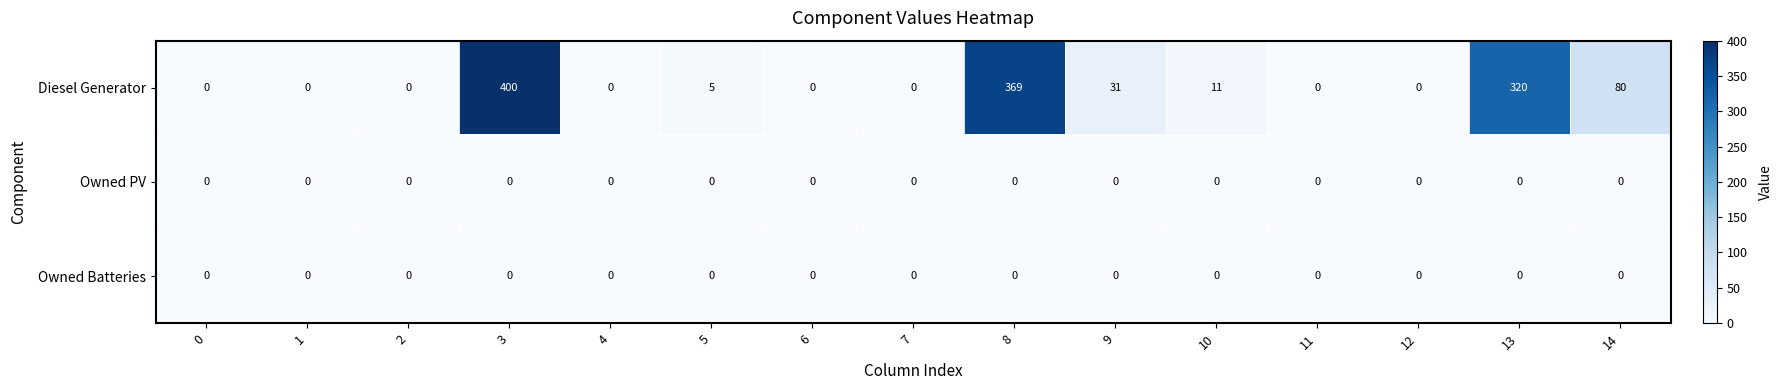

What is the sum of the Diesel Generator values at 13 and 4?

320